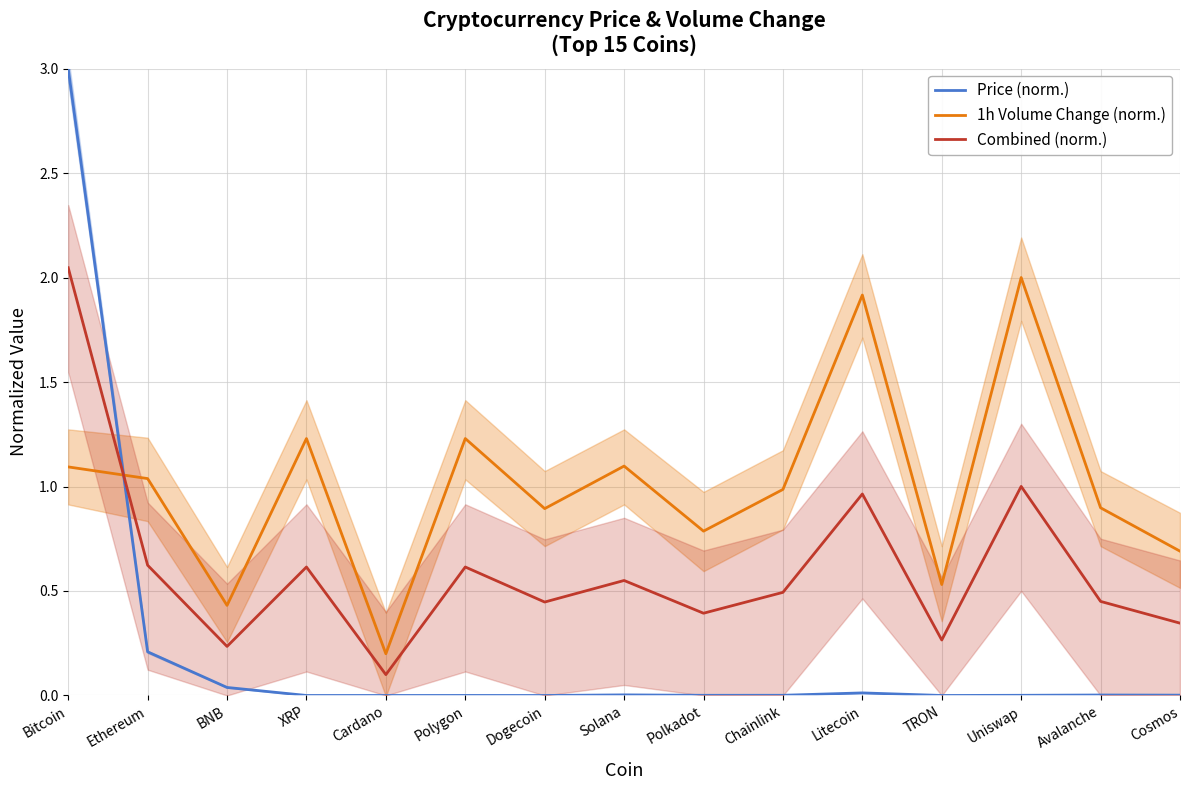

Rank the series by their average value, from highest to lowest.

1h Volume Change (norm.), Combined (norm.), Price (norm.)